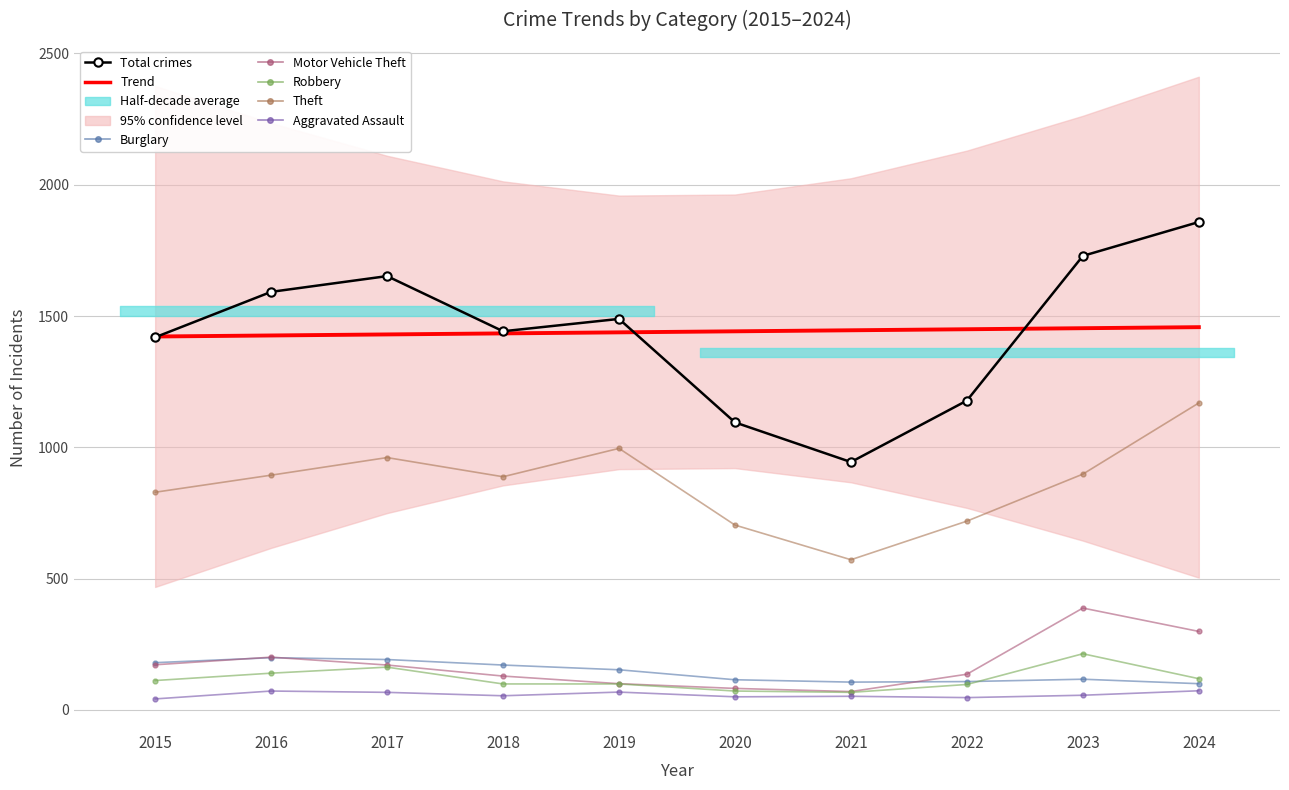

Reading left to right, transcribe all the data shown in this chart.

Aggravated Assault: 42	72	67	54	68	50	52	47	56	73
Burglary: 180	199	192	171	153	115	106	108	117	100
Motor Vehicle Theft: 172	201	171	129	100	82	70	136	388	299
Robbery: 112	140	163	99	99	72	67	97	214	119
Theft: 829	894	961	888	996	704	572	719	898	1169
Total: 1419	1592	1652	1442	1489	1095	944	1178	1729	1858